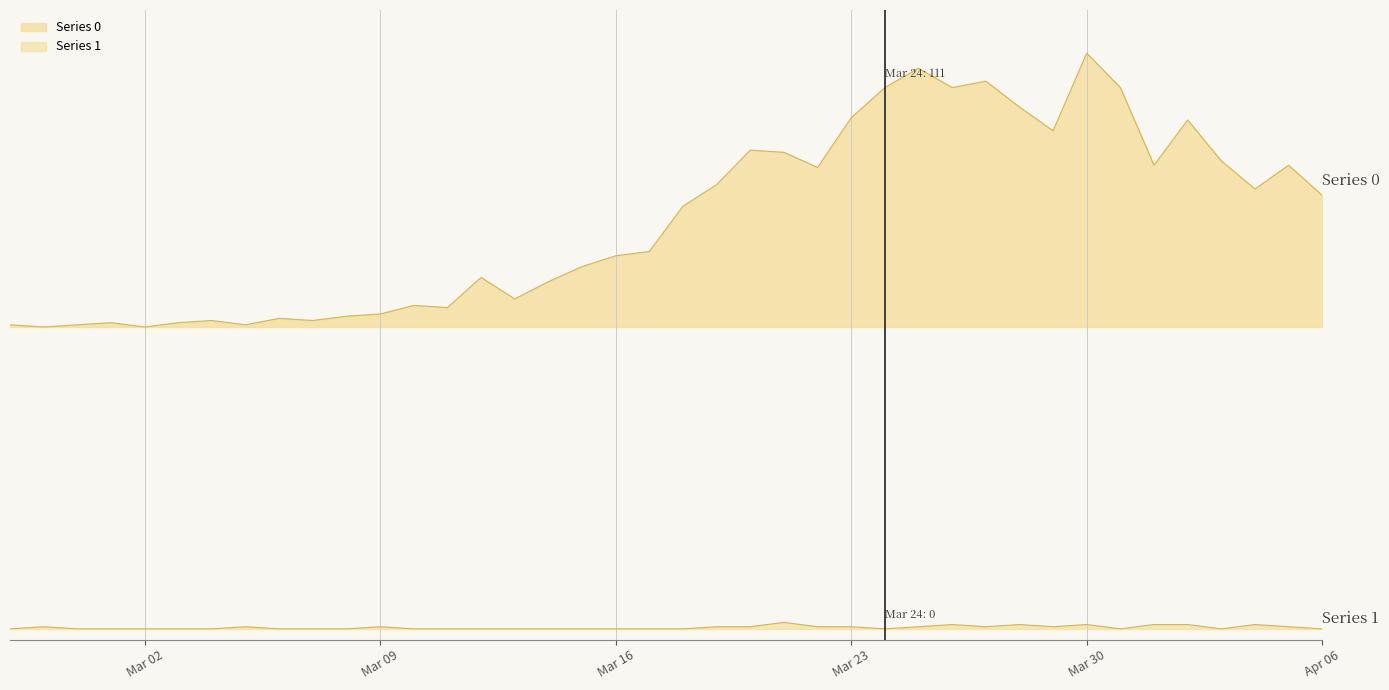

List the series in order of their peak value, lowest first.

Series 1, Series 0